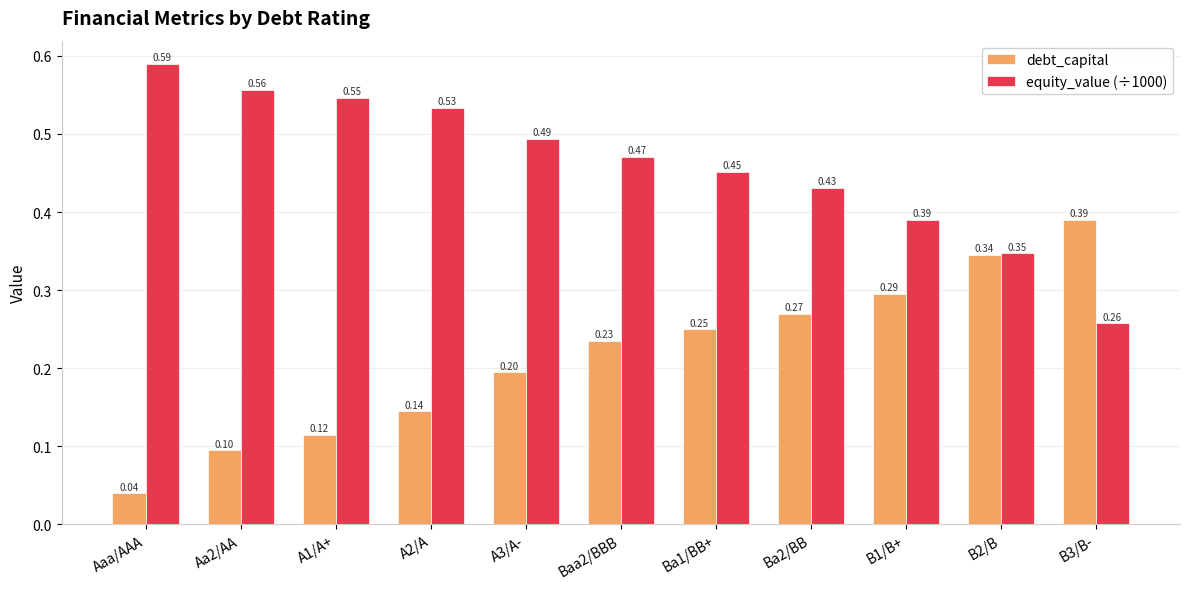

At which label is equity_value (÷1000) closest to 0?

B3/B-